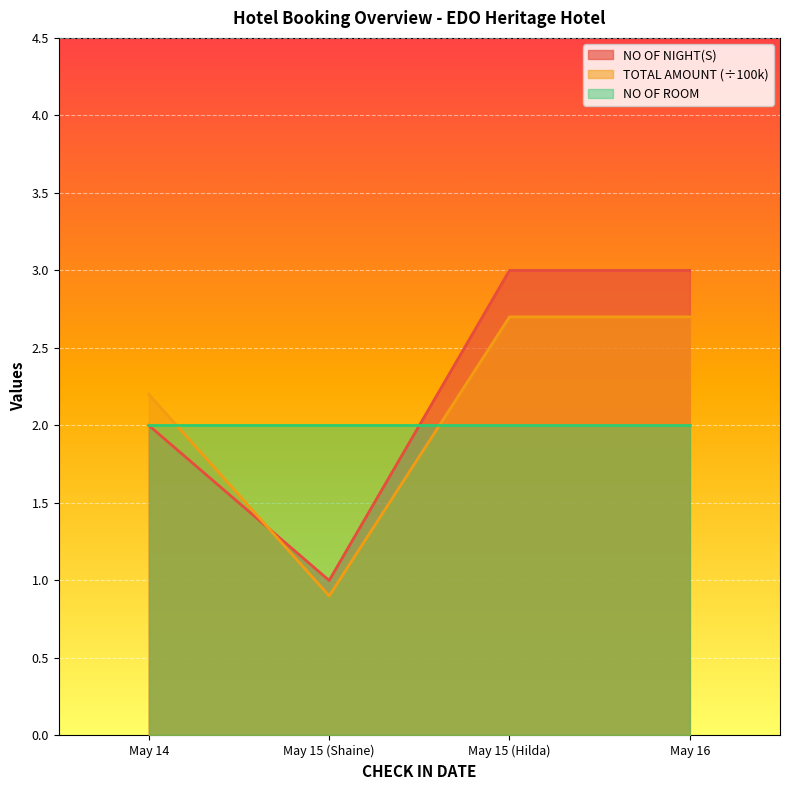

True or false: NO OF NIGHT(S) and TOTAL AMOUNT intersect in this chart.

True